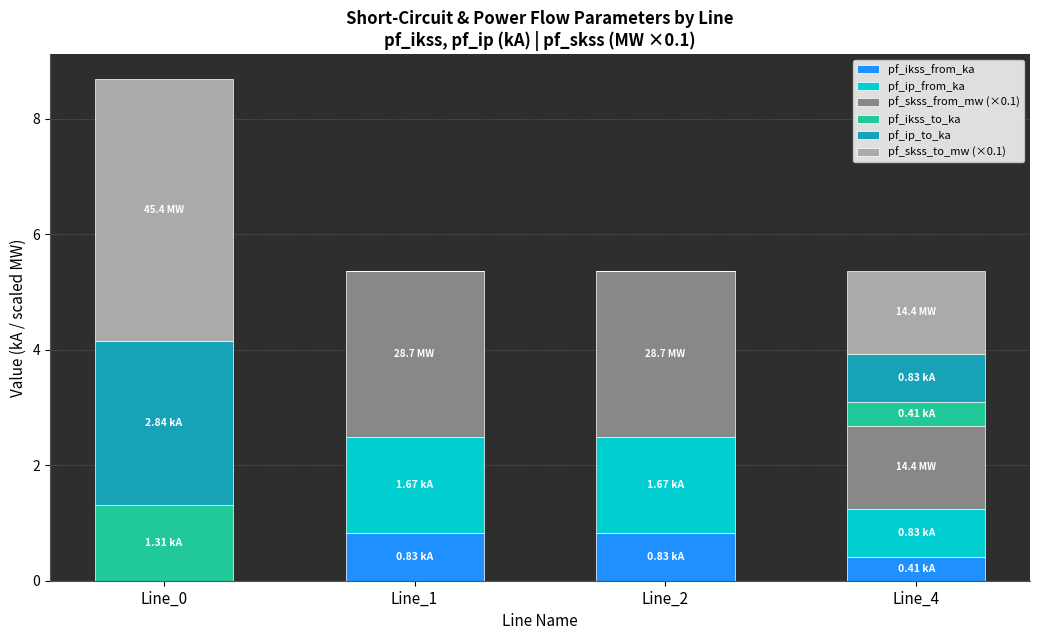

Are the bars horizontal?

No